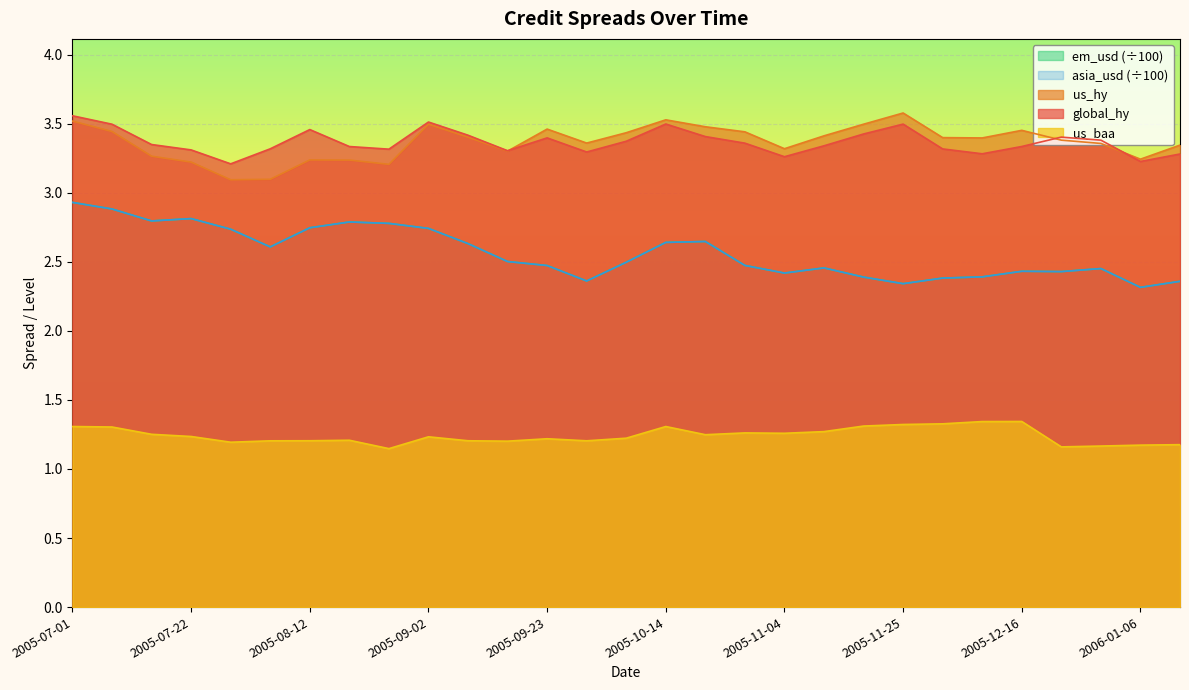

What is the maximum value shown in the chart?

3.6